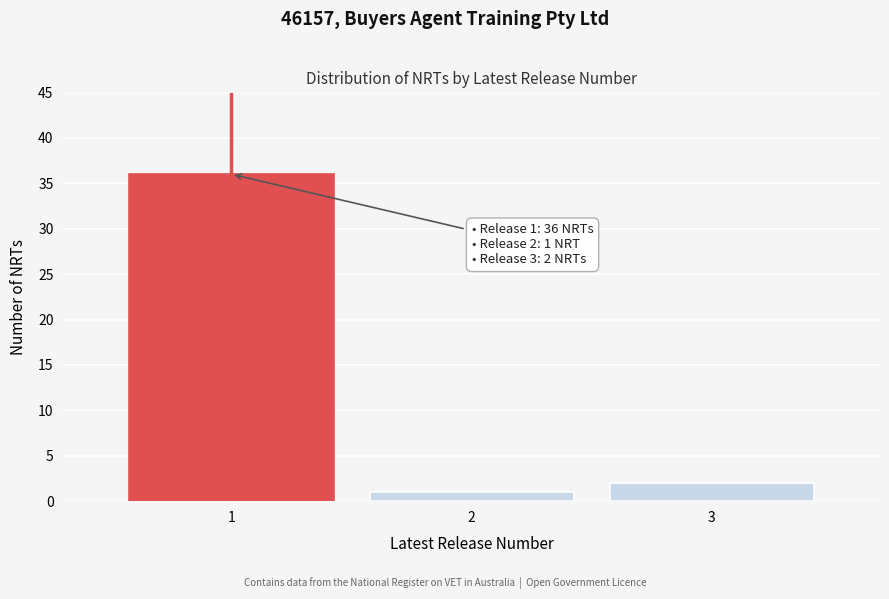

Which range on the x-axis has the tallest bar?

0.5 to 1.5